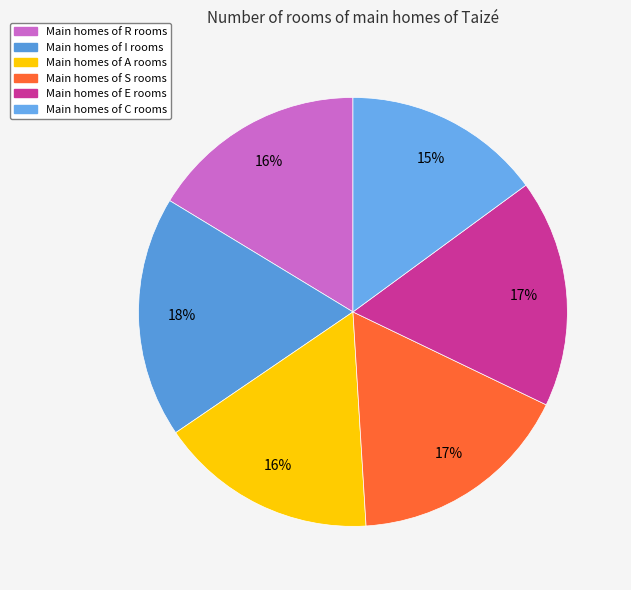

To the nearest percent, what is the difference between the largest and smallest slice percentages?

3%